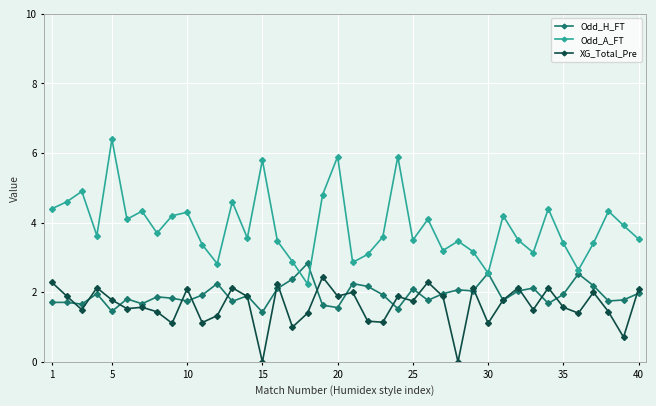

How many lines are shown in the chart?

3